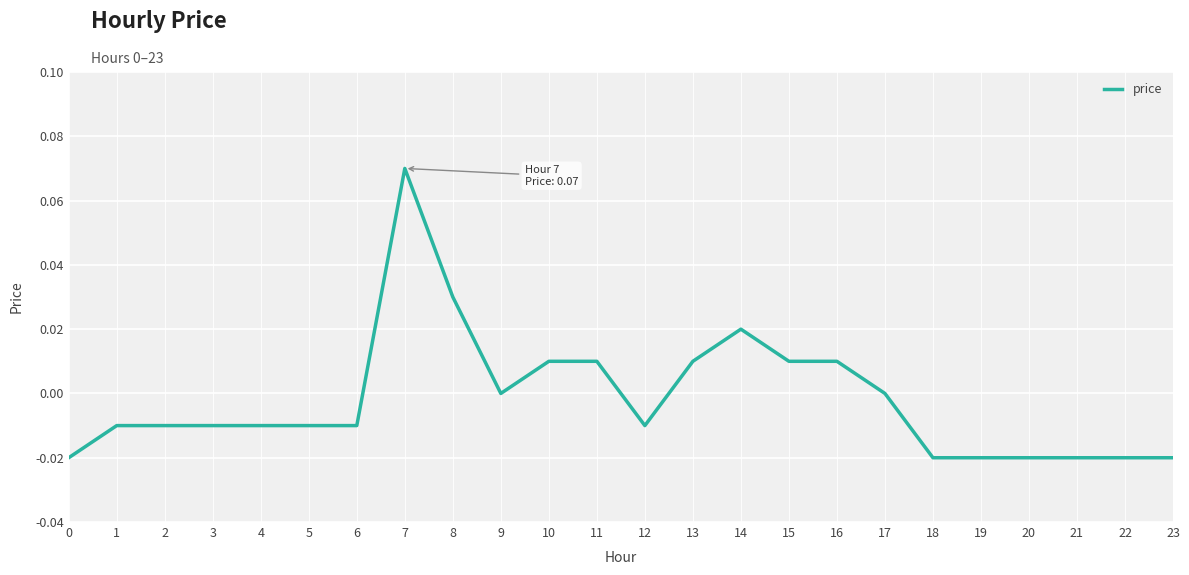

The value at 12 is -0.0. True or false?

True